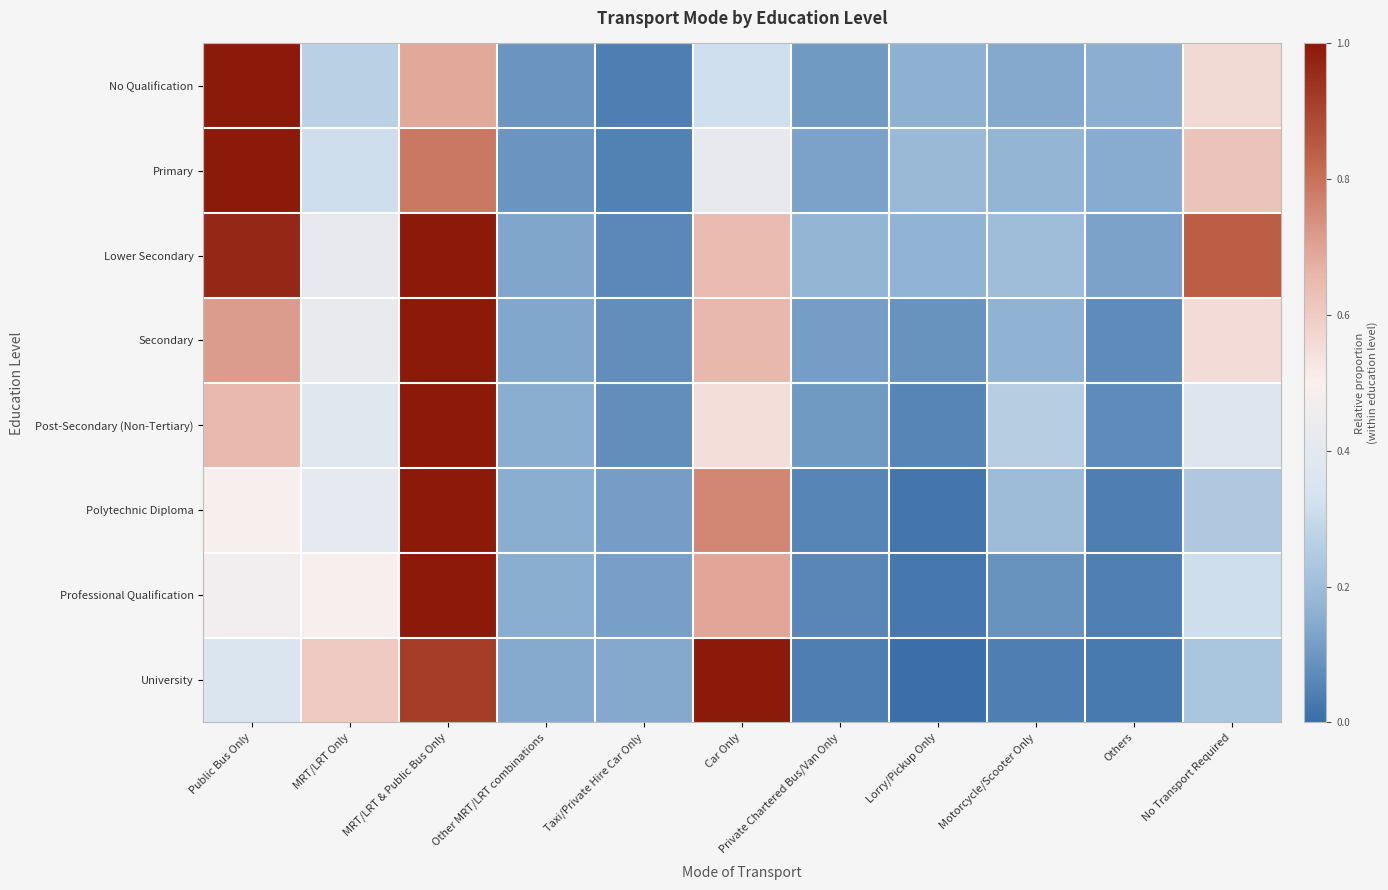

What is the maximum value shown in the chart?

1.0